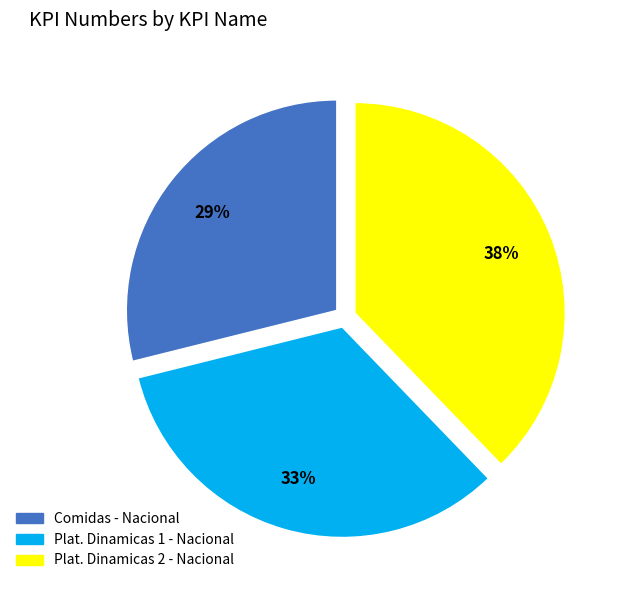

Does Comidas - Nacional account for over 50% of the chart?

No